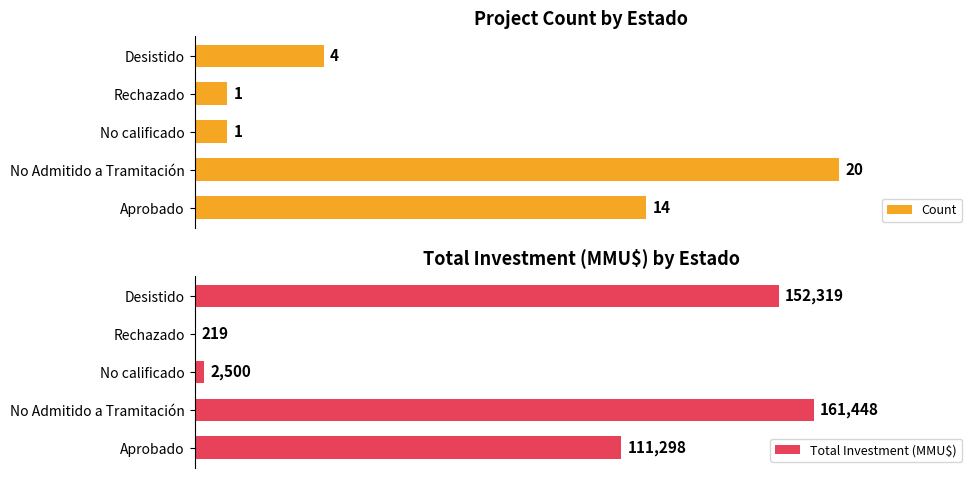

Rank the series by their average value, from lowest to highest.

Count, Total Investment (MMU$)